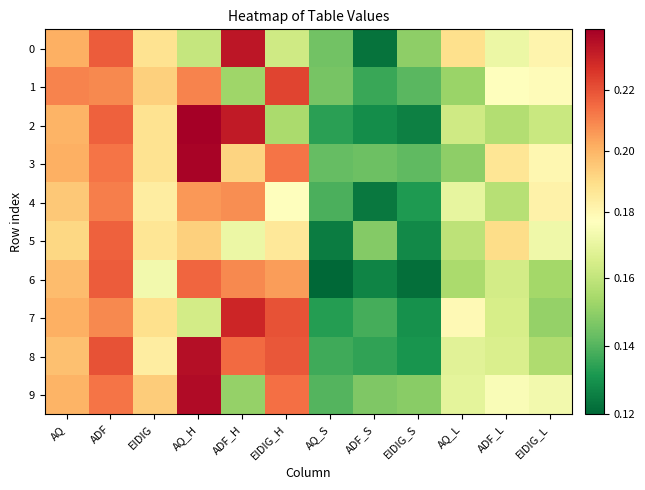

Reading right to left, transcribe all the data shown in this chart.

0: EIDIG_L=0.2	ADF_L=0.2	AQ_L=0.2	EIDIG_S=0.1	ADF_S=0.1	AQ_S=0.1	EIDIG_H=0.2	ADF_H=0.2	AQ_H=0.2	EIDIG=0.2	ADF=0.2	AQ=0.2
1: EIDIG_L=0.2	ADF_L=0.2	AQ_L=0.2	EIDIG_S=0.1	ADF_S=0.1	AQ_S=0.1	EIDIG_H=0.2	ADF_H=0.2	AQ_H=0.2	EIDIG=0.2	ADF=0.2	AQ=0.2
2: EIDIG_L=0.2	ADF_L=0.2	AQ_L=0.2	EIDIG_S=0.1	ADF_S=0.1	AQ_S=0.1	EIDIG_H=0.2	ADF_H=0.2	AQ_H=0.2	EIDIG=0.2	ADF=0.2	AQ=0.2
3: EIDIG_L=0.2	ADF_L=0.2	AQ_L=0.1	EIDIG_S=0.1	ADF_S=0.1	AQ_S=0.1	EIDIG_H=0.2	ADF_H=0.2	AQ_H=0.2	EIDIG=0.2	ADF=0.2	AQ=0.2
4: EIDIG_L=0.2	ADF_L=0.2	AQ_L=0.2	EIDIG_S=0.1	ADF_S=0.1	AQ_S=0.1	EIDIG_H=0.2	ADF_H=0.2	AQ_H=0.2	EIDIG=0.2	ADF=0.2	AQ=0.2
5: EIDIG_L=0.2	ADF_L=0.2	AQ_L=0.2	EIDIG_S=0.1	ADF_S=0.1	AQ_S=0.1	EIDIG_H=0.2	ADF_H=0.2	AQ_H=0.2	EIDIG=0.2	ADF=0.2	AQ=0.2
6: EIDIG_L=0.2	ADF_L=0.2	AQ_L=0.2	EIDIG_S=0.1	ADF_S=0.1	AQ_S=0.1	EIDIG_H=0.2	ADF_H=0.2	AQ_H=0.2	EIDIG=0.2	ADF=0.2	AQ=0.2
7: EIDIG_L=0.2	ADF_L=0.2	AQ_L=0.2	EIDIG_S=0.1	ADF_S=0.1	AQ_S=0.1	EIDIG_H=0.2	ADF_H=0.2	AQ_H=0.2	EIDIG=0.2	ADF=0.2	AQ=0.2
8: EIDIG_L=0.2	ADF_L=0.2	AQ_L=0.2	EIDIG_S=0.1	ADF_S=0.1	AQ_S=0.1	EIDIG_H=0.2	ADF_H=0.2	AQ_H=0.2	EIDIG=0.2	ADF=0.2	AQ=0.2
9: EIDIG_L=0.2	ADF_L=0.2	AQ_L=0.2	EIDIG_S=0.1	ADF_S=0.1	AQ_S=0.1	EIDIG_H=0.2	ADF_H=0.2	AQ_H=0.2	EIDIG=0.2	ADF=0.2	AQ=0.2